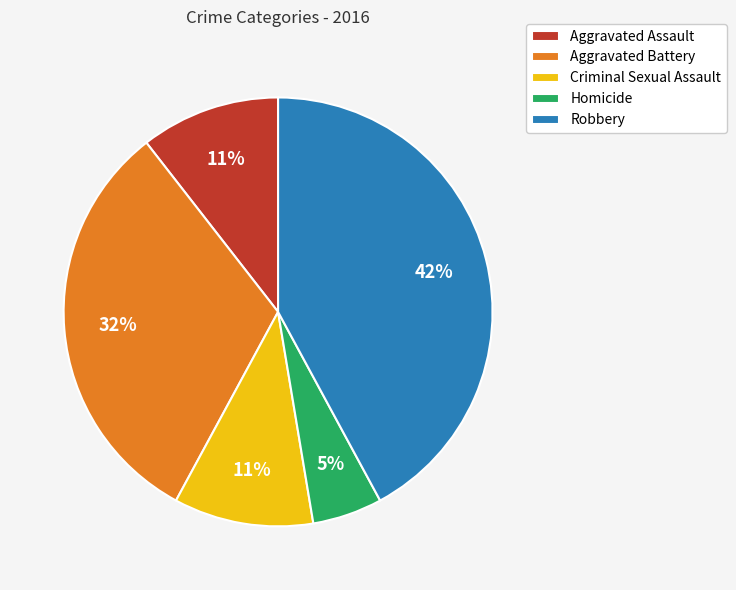

To the nearest percent, what is the difference between the largest and smallest slice percentages?

37%